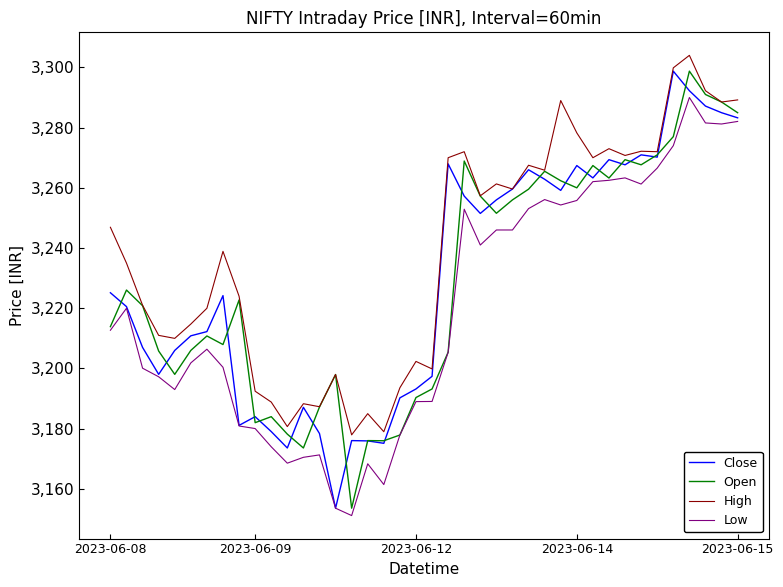

True or false: High and Low cross at least once.

False